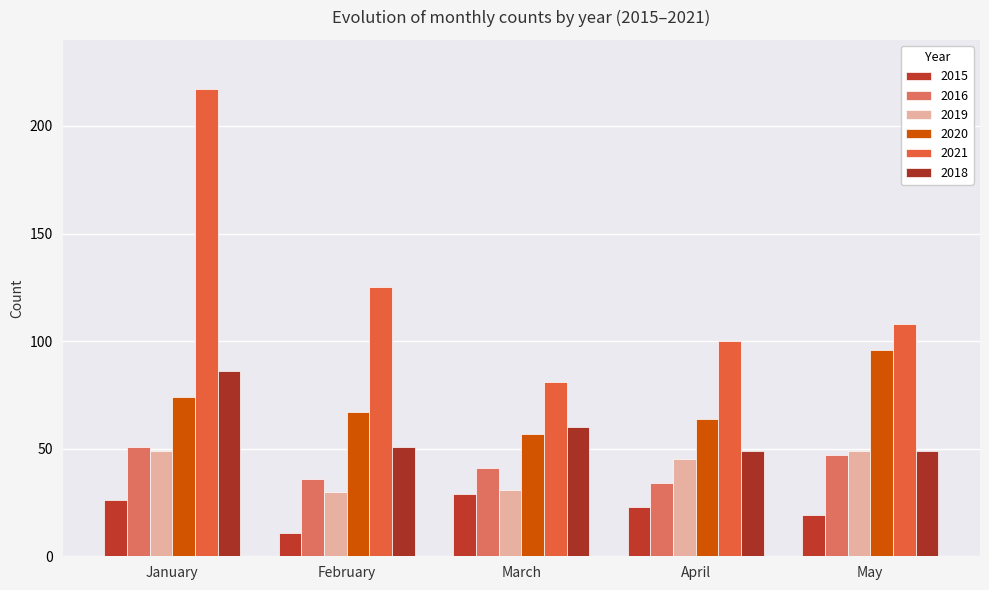

What is the maximum value for 2018?

86